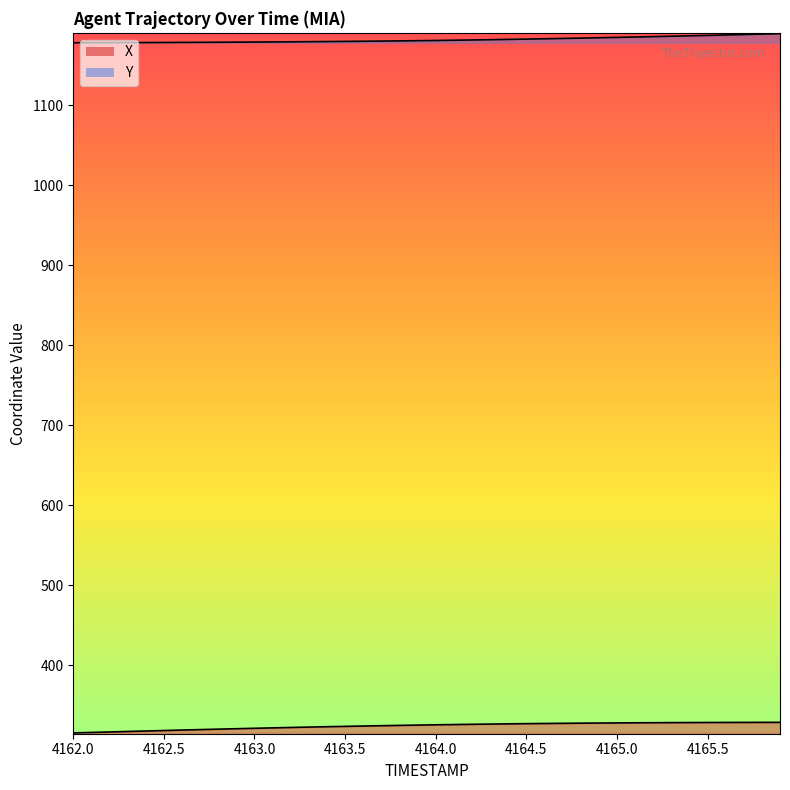

What is the greatest value displayed?

1189.7